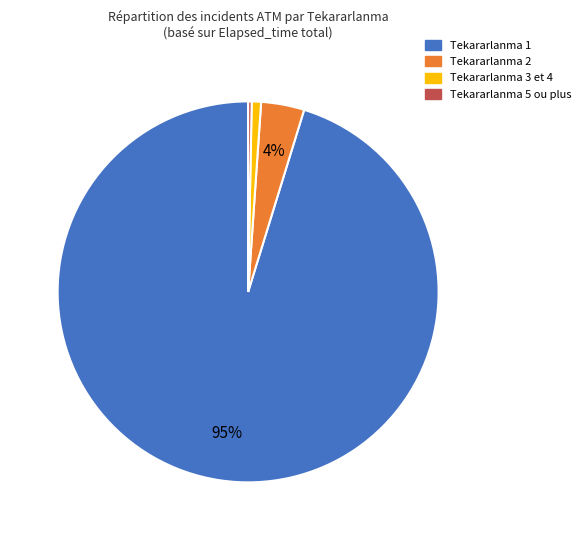

Does any single category account for the majority?

Yes